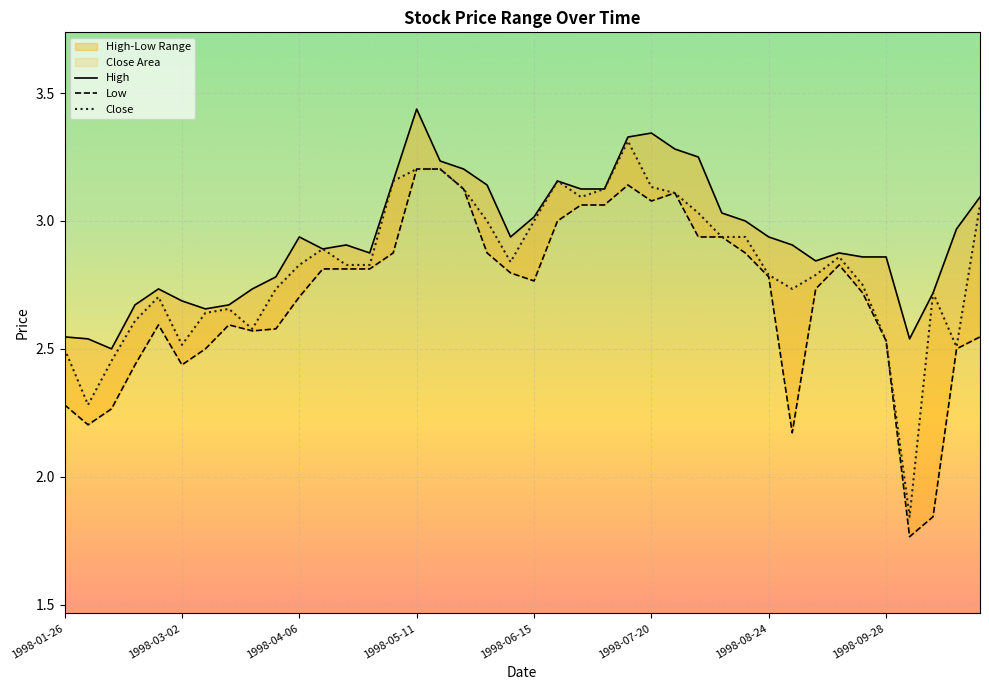

What is the value of the High point at the 28th from the left?

3.2